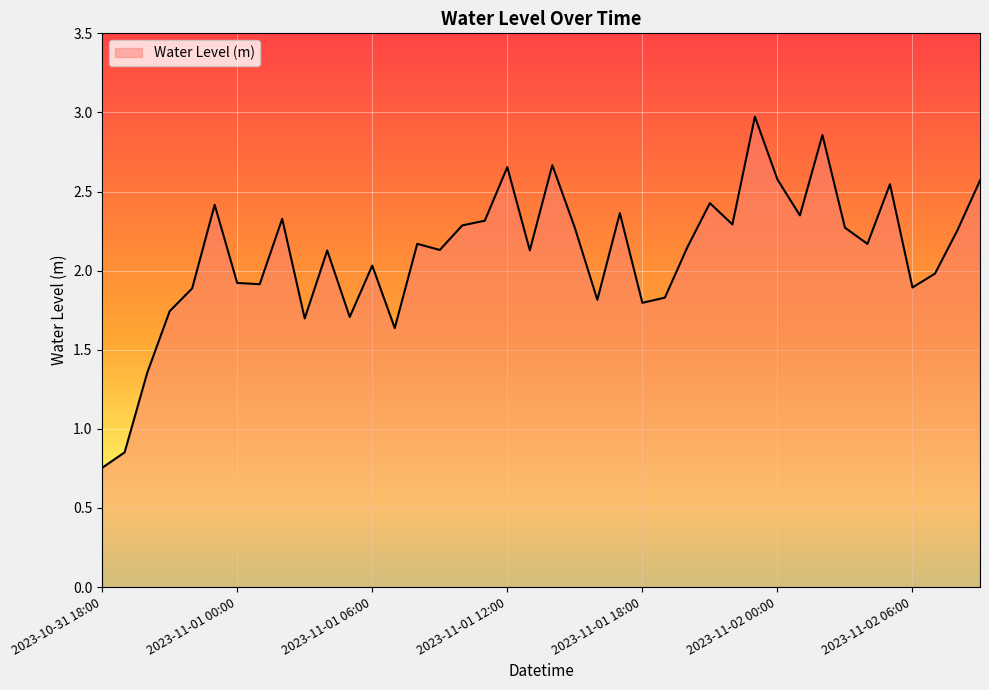

Count the number of categories in the chart.

40